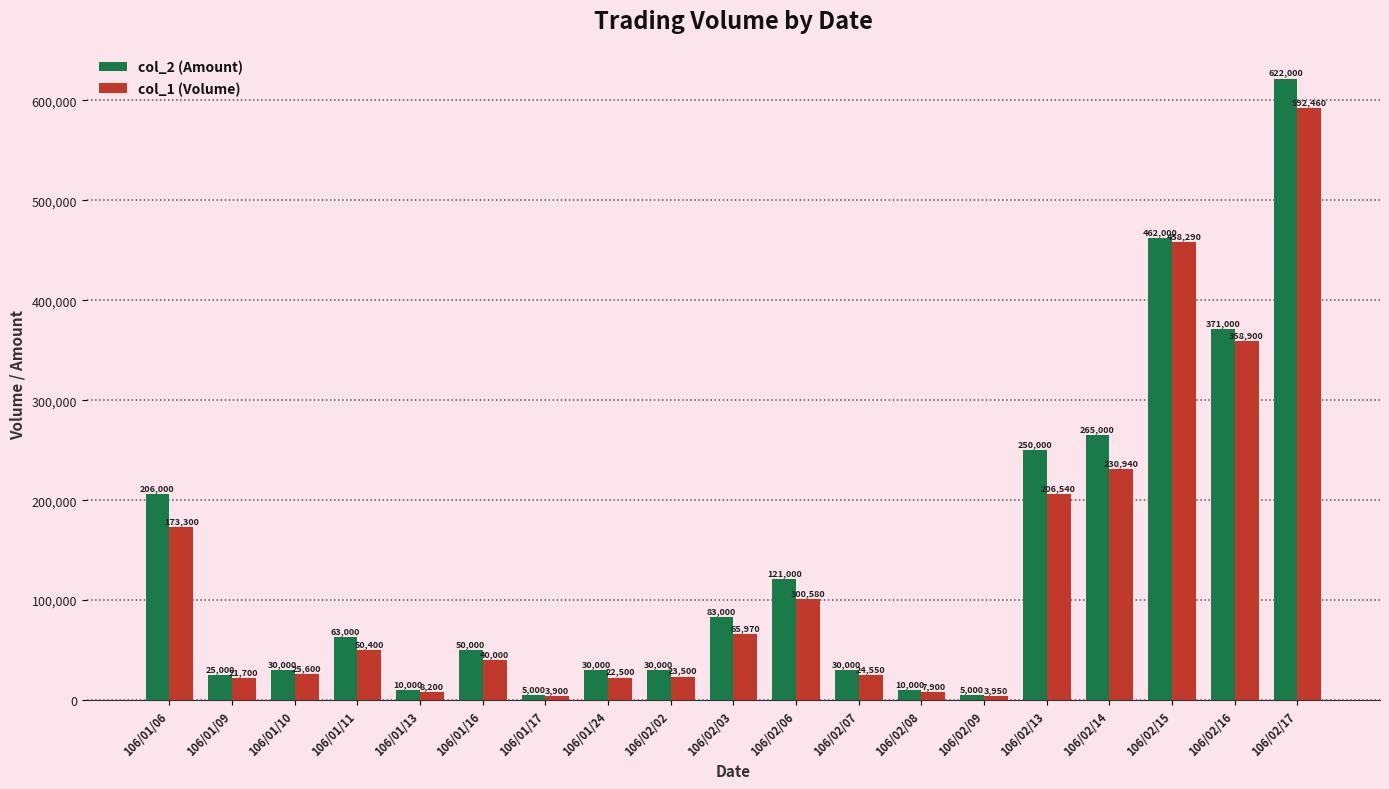

Rank the series by their maximum value, from lowest to highest.

col_1 (Volume), col_2 (Amount)